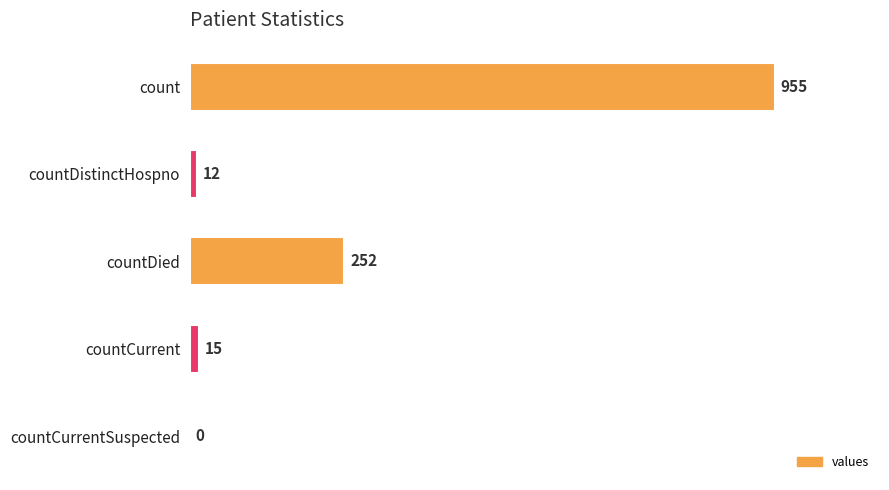

Between countCurrentSuspected and countDied, which is larger?

countDied